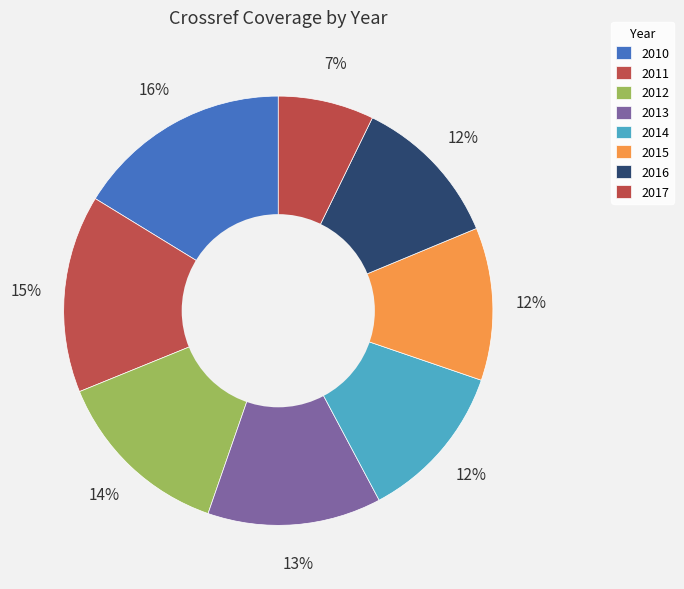

Rank the categories by value from lowest to highest.

2017, 2015, 2016, 2014, 2013, 2012, 2011, 2010